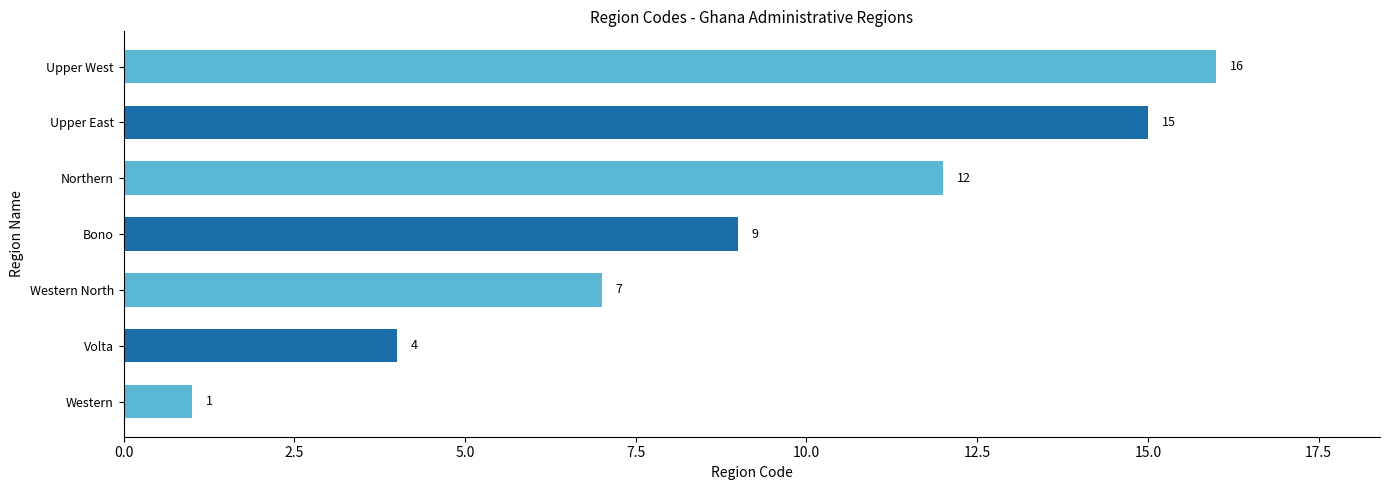

The chart shows a value of 7 at Western North. True or false?

True